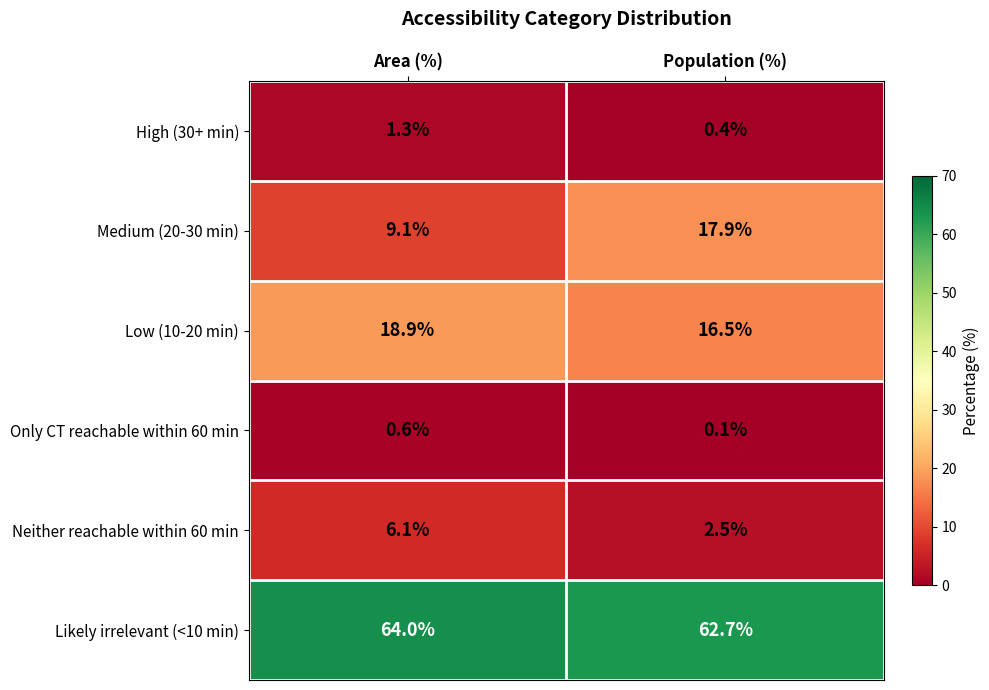

Count the number of data series in this chart.

6